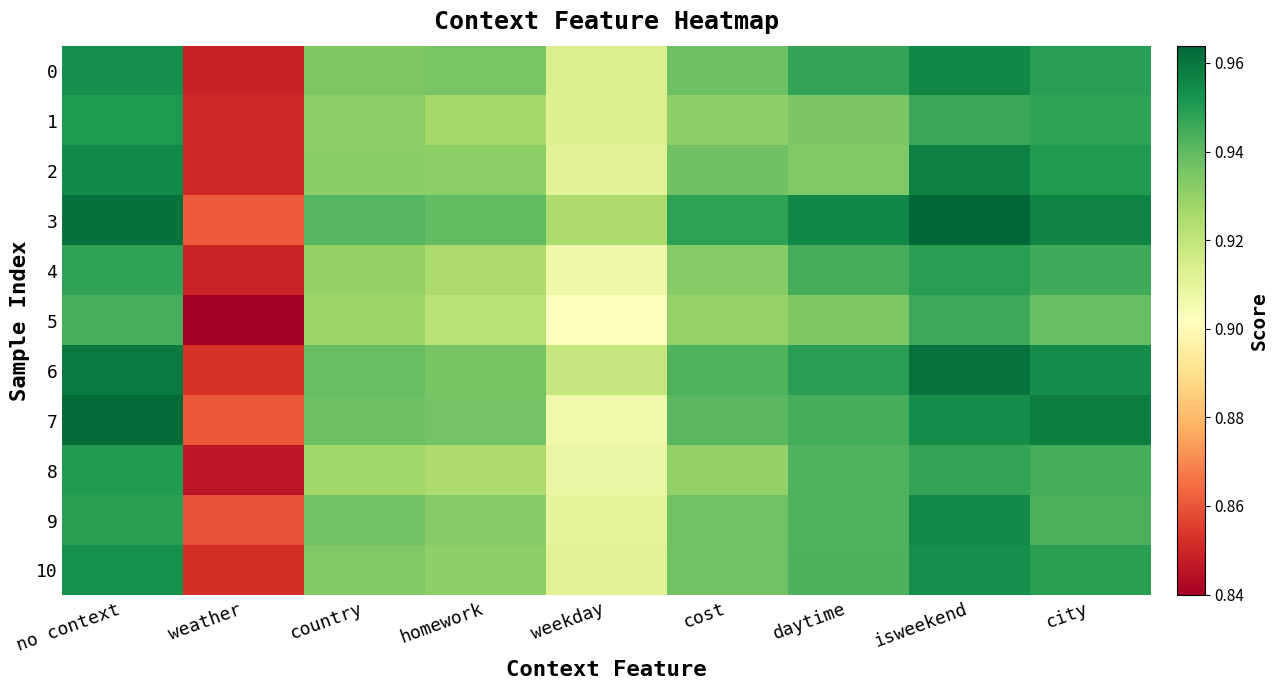

Which series has the largest total across all categories?

3